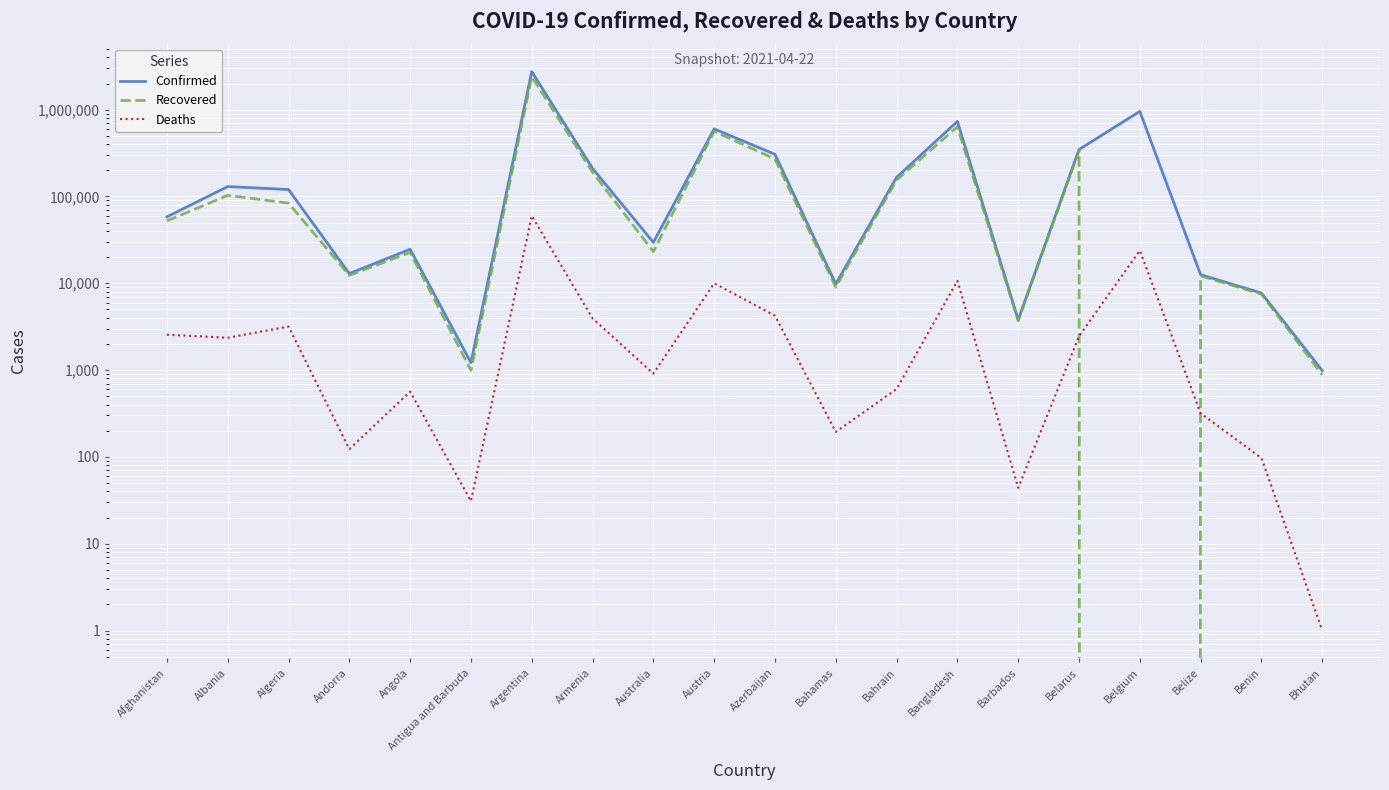

Between Angola and Bahrain, which series saw the biggest shift?

Confirmed